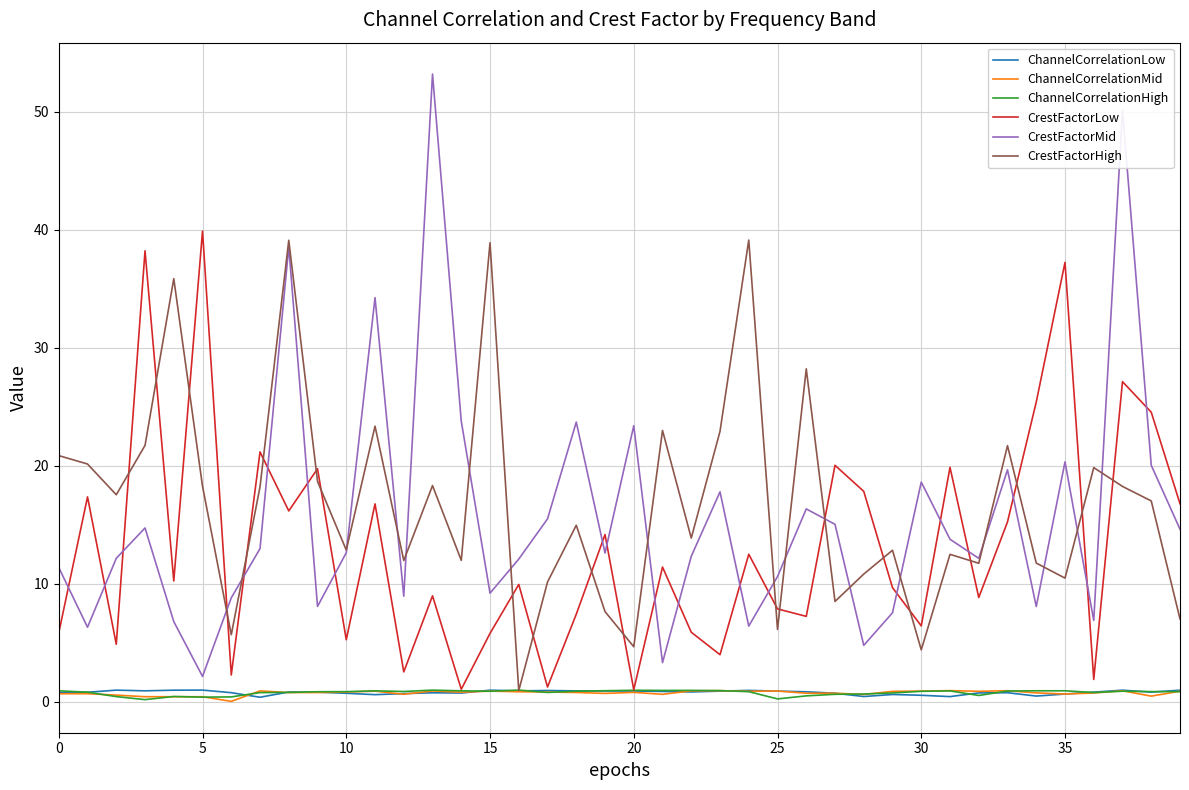

What is the difference between the second highest and minimum values in the CrestFactorMid series?

48.0